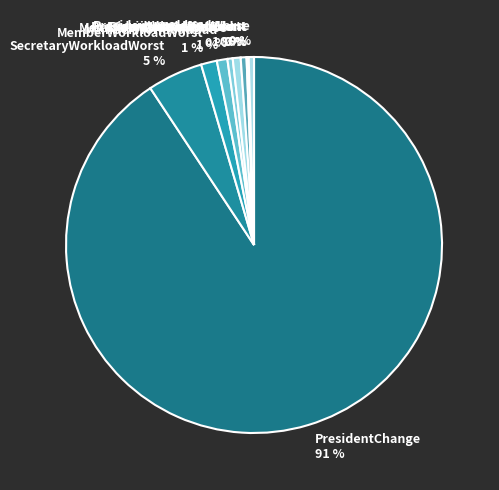

Is it true that PresidentWorkloadBad is 1% of the pie?

True